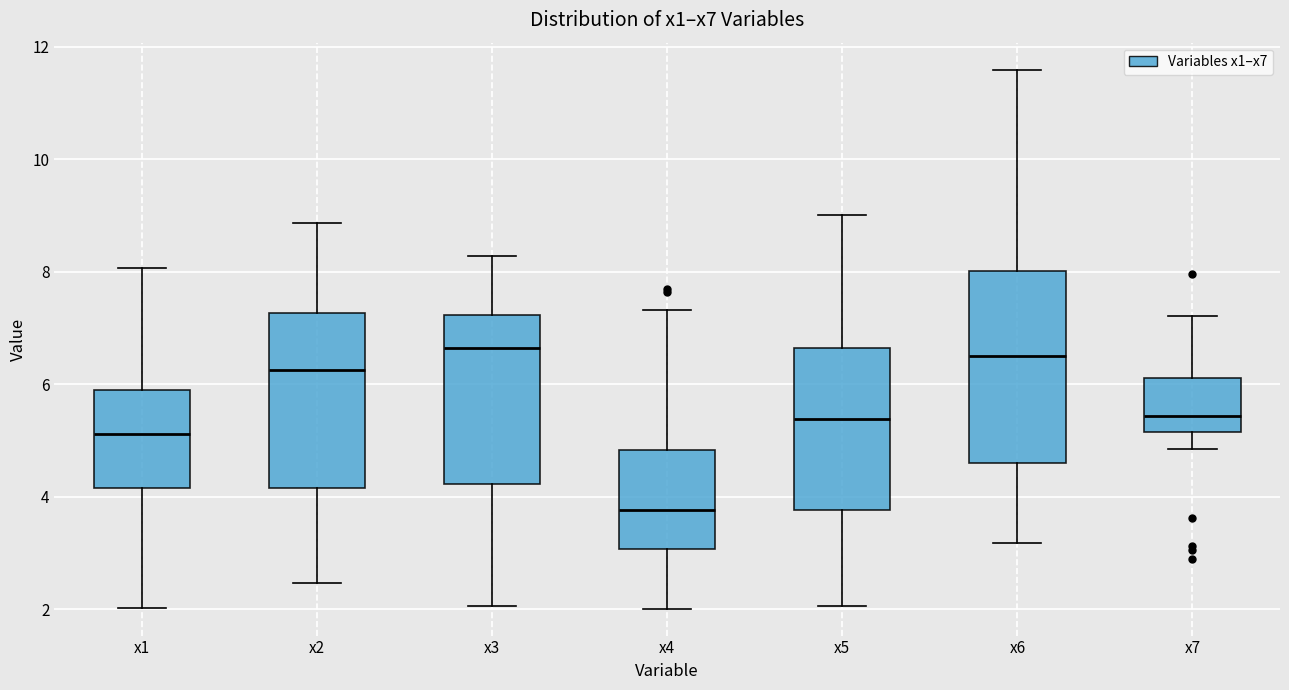

Which box is the tallest, from its lower edge to its upper edge?

x6